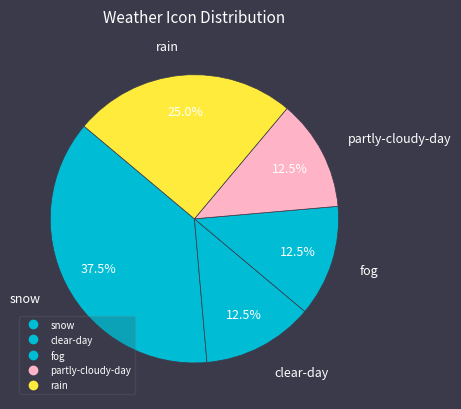

To the nearest percent, what percentage of the pie is clear-day?

12%